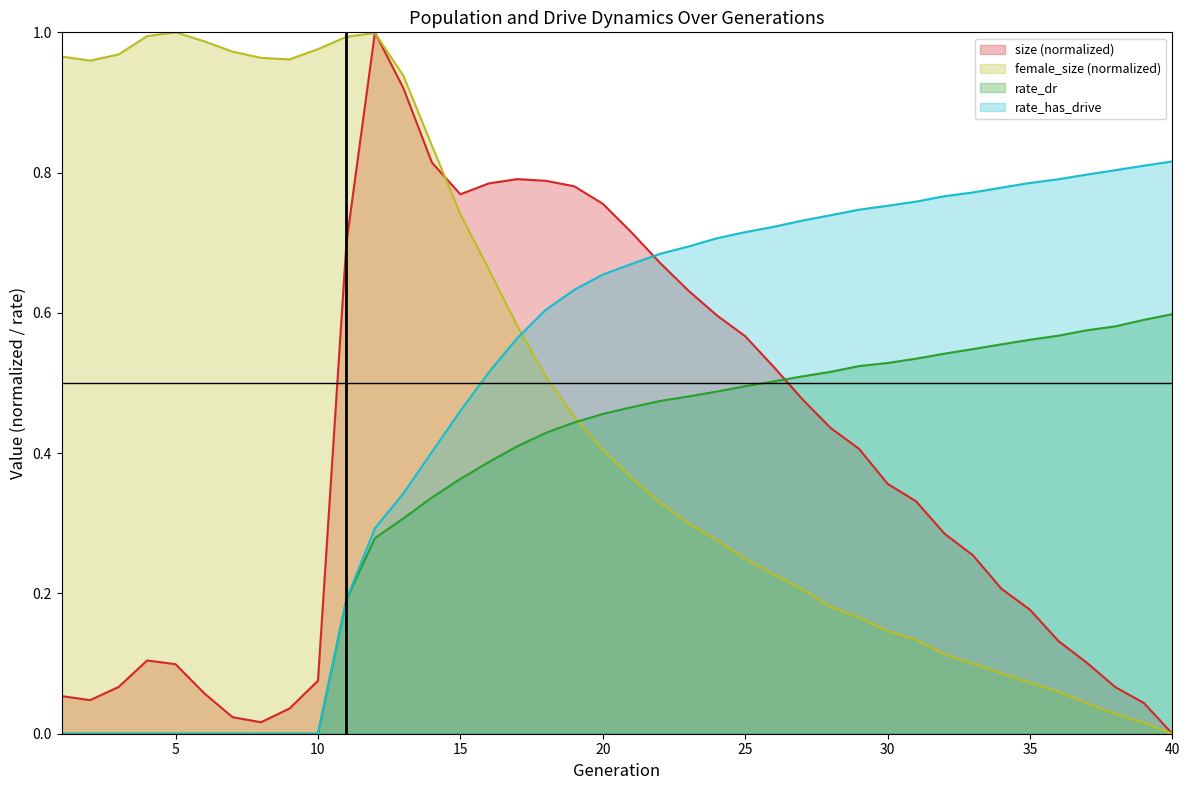

Rank the series at 3 from lowest to highest value.

rate_dr, rate_has_drive, size, female_size